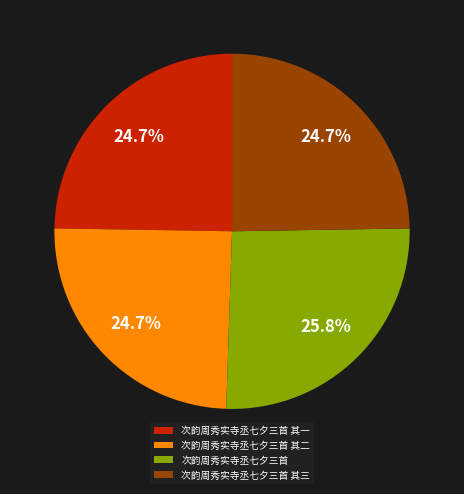

Which category has the biggest portion of the pie?

次韵周秀实寺丞七夕三首